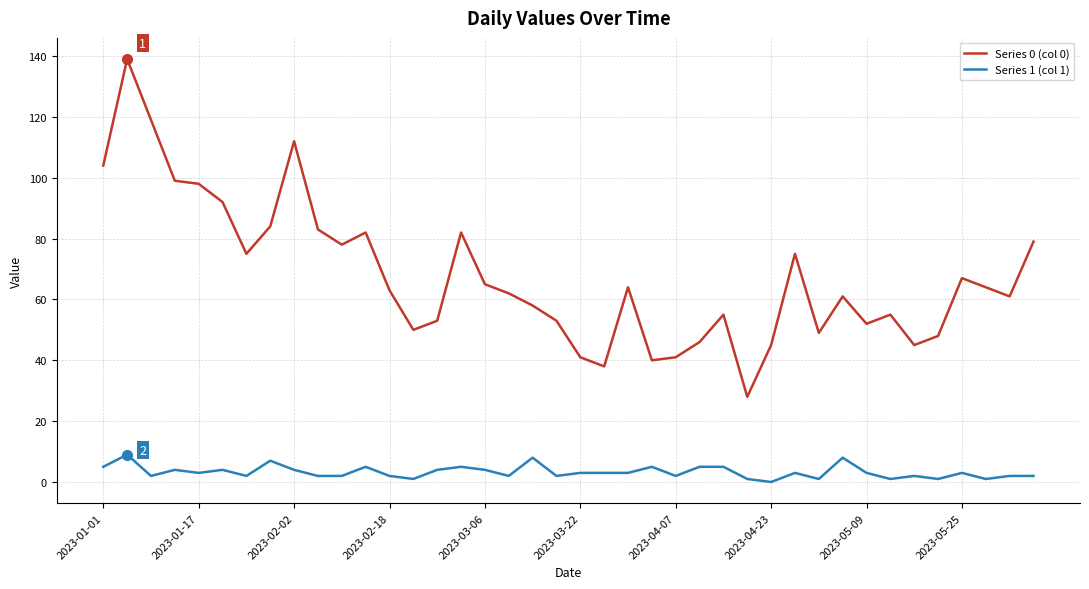

Rank the series by their maximum value, from lowest to highest.

Series 1 (col 1), Series 0 (col 0)